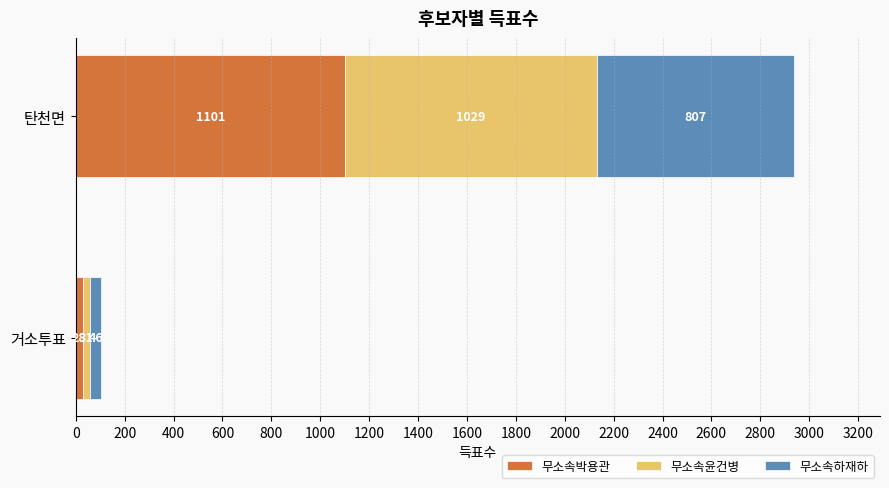

What is the difference between the maximum and minimum values in the 무소속박용관 series?

1073